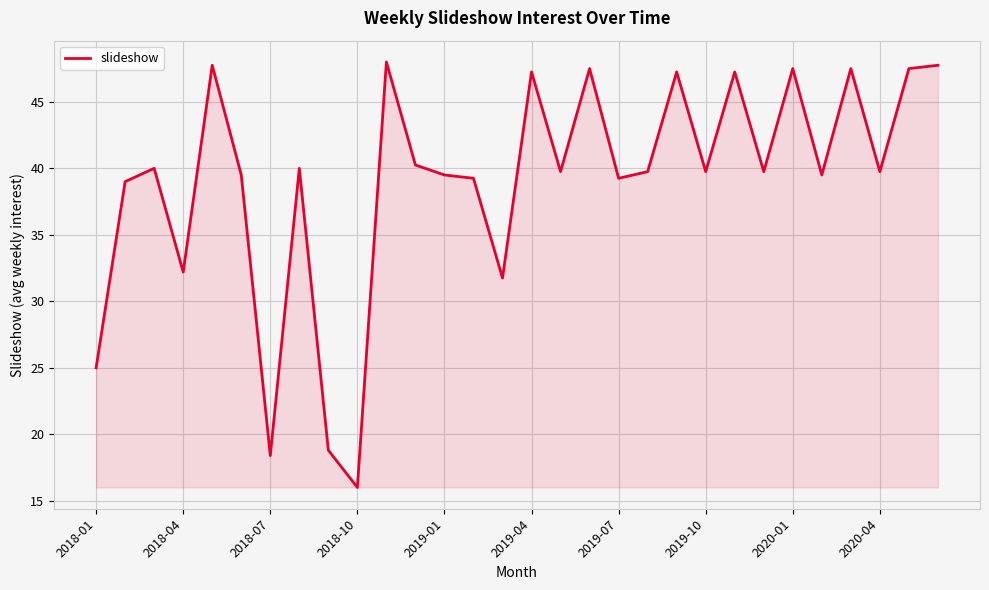

What is the maximum value shown in the chart?

48.0